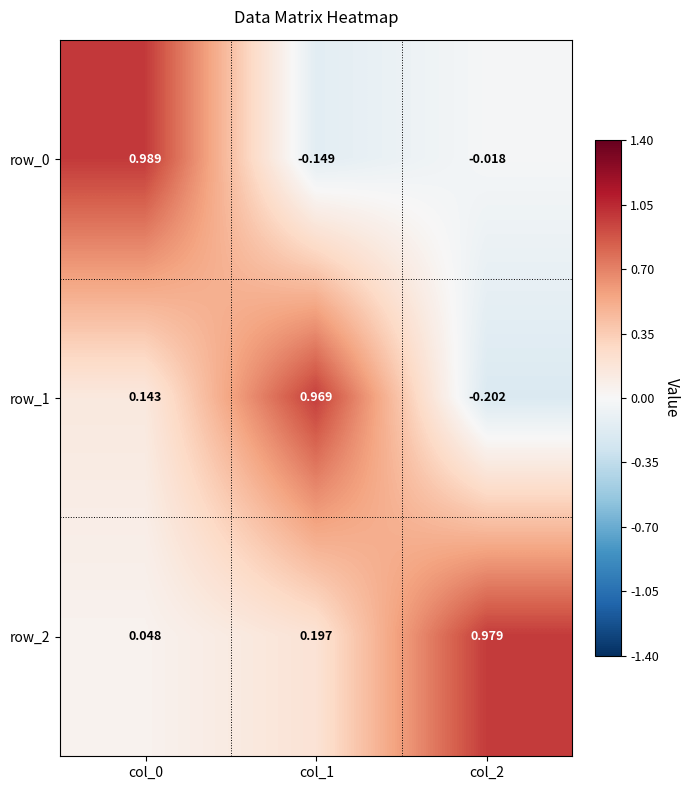

Is the value of row_0 at col_1 greater than the value of row_1 at col_1?

No